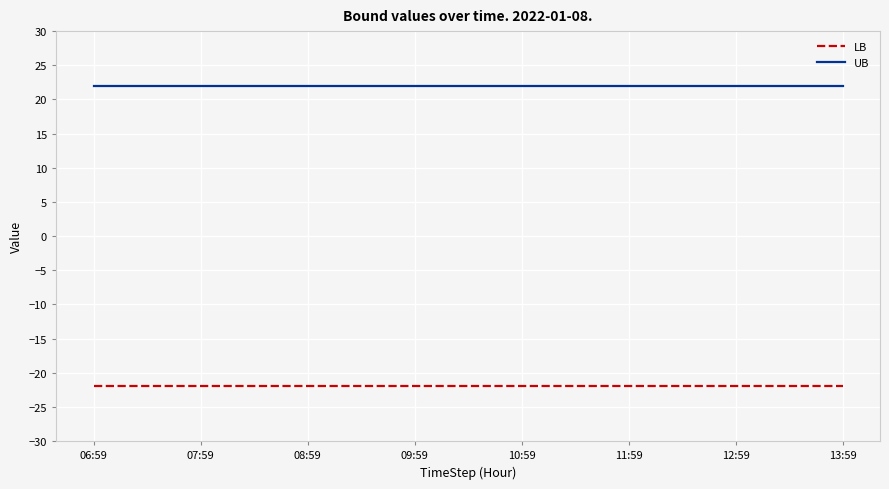

True or false: LB and UB intersect in this chart.

False